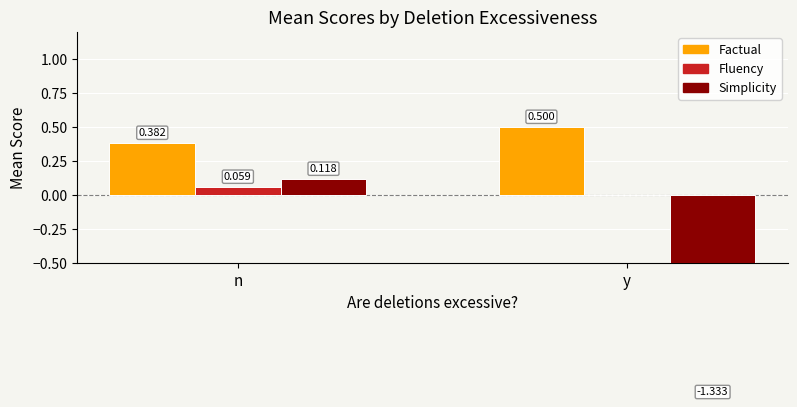

Is the value of Factual at n greater than the value of Fluency at n?

Yes